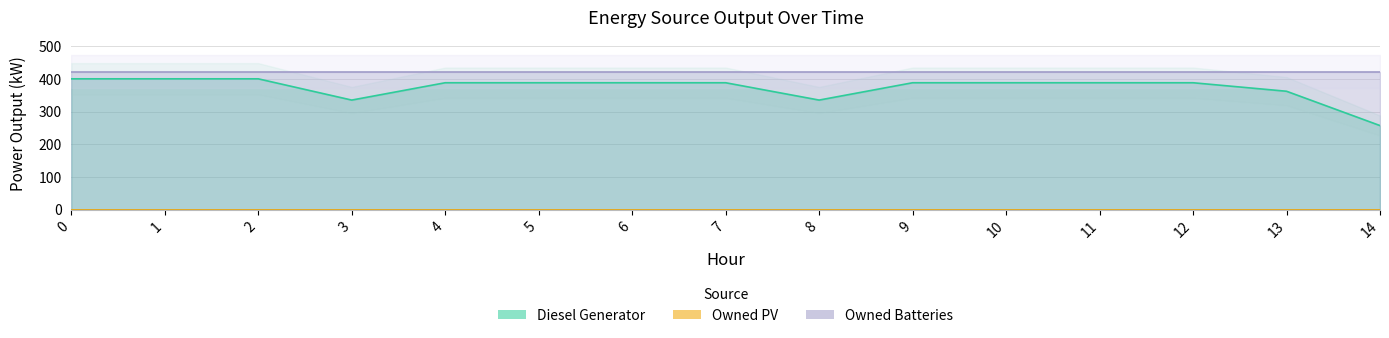

True or false: Owned Batteries has more than 0 points higher than both neighbors.

False